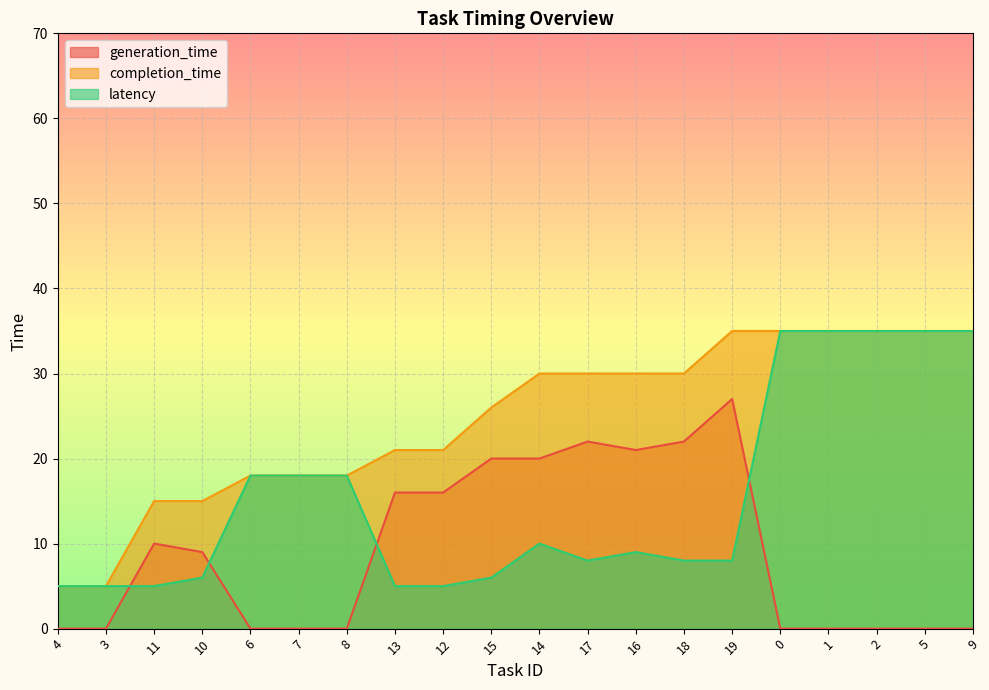

What is the value of the latency point at the 5th from the left?

18